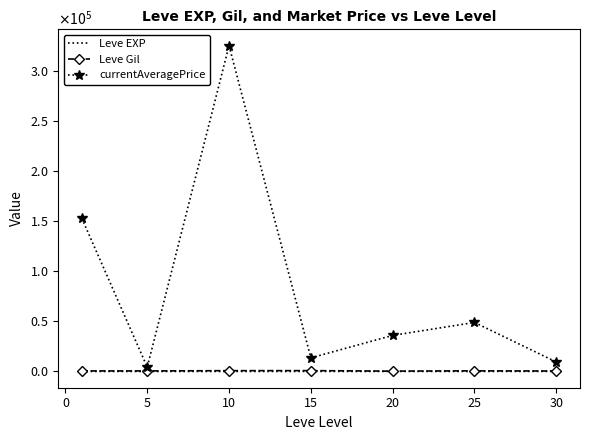

What are all the series names shown in the legend?

Leve EXP, Leve Gil, currentAveragePrice